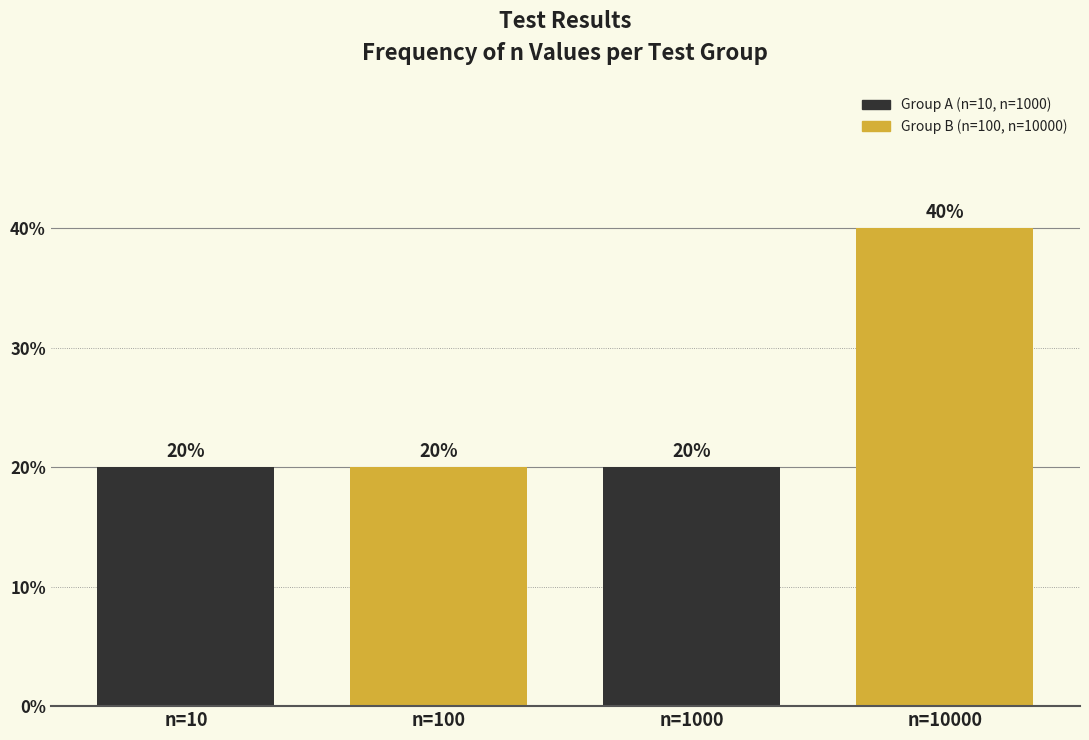

Reading left to right, transcribe all the data shown in this chart.

n=10=20	n=100=20	n=1000=20	n=10000=40